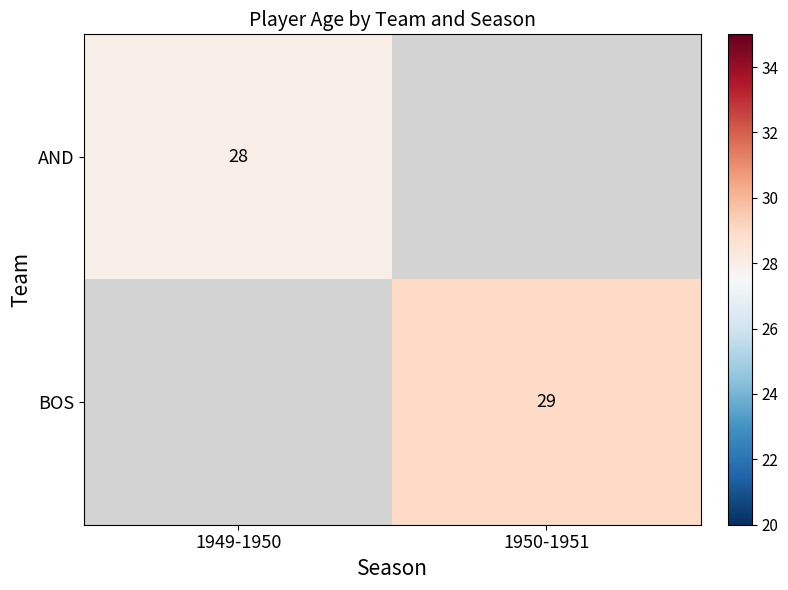

How many data points does each series have?

2